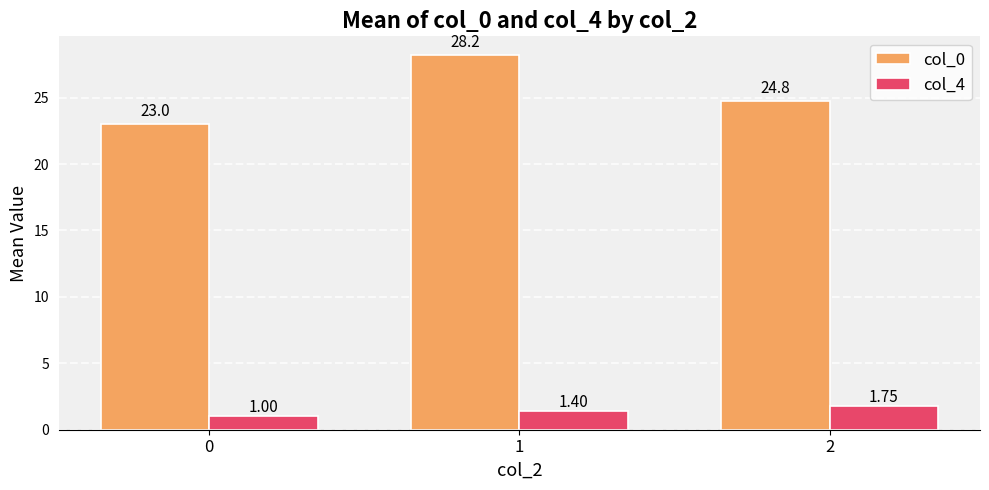

The value of col_0 at 0 is 23.0. True or false?

True